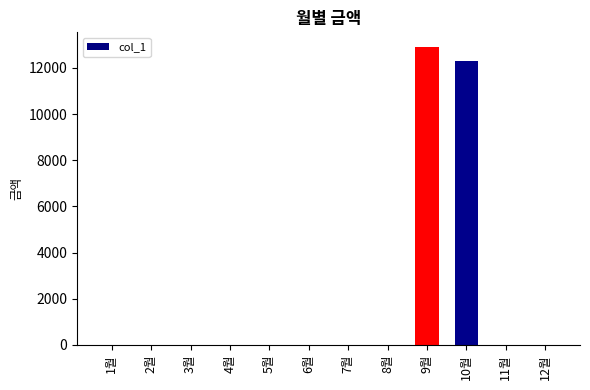

True or false: the data shows 0 at 7월.

True